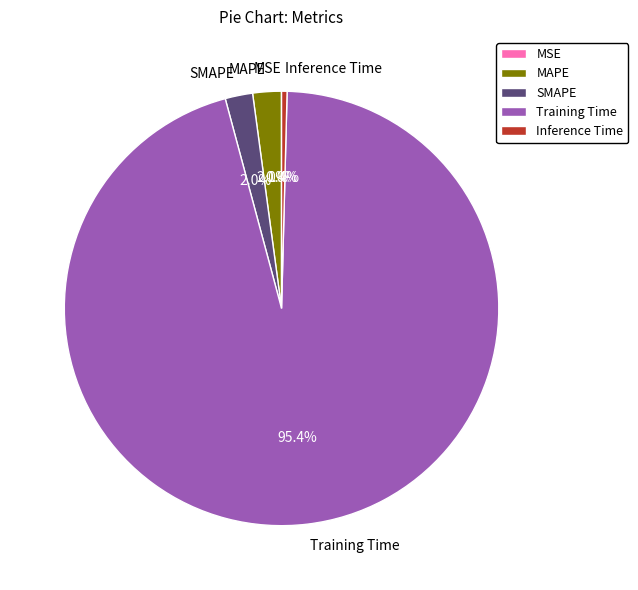

What percentage is the Training Time slice, to the nearest percent?

95%